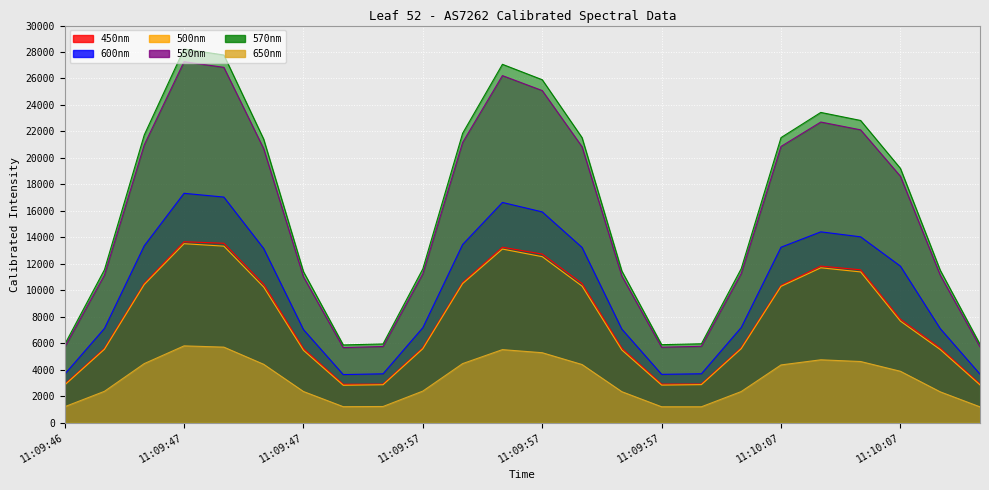

Is the value of 570nm at 11:09:47 greater than the value of 500nm at 11:09:47?

Yes